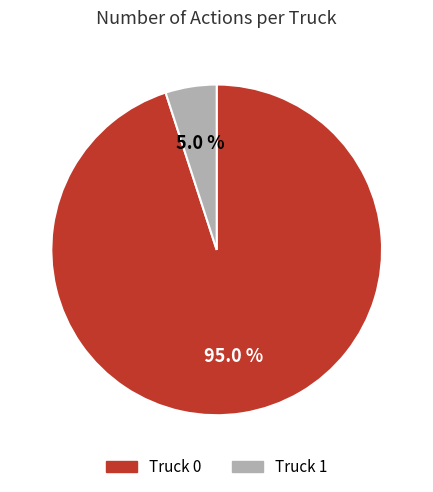

Rank the categories by value from highest to lowest.

Truck 0, Truck 1